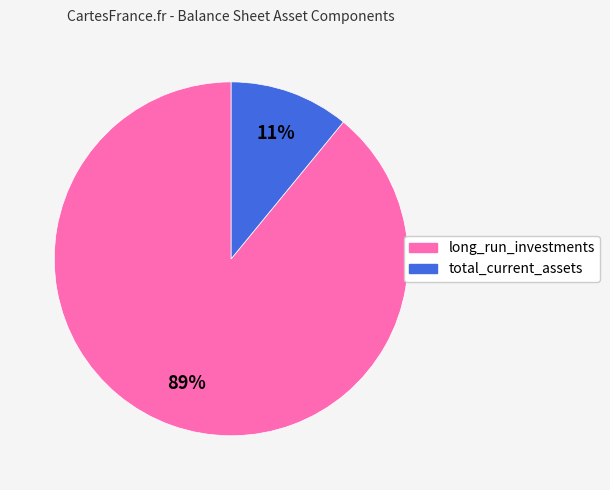

The total_current_assets slice represents 11% of the pie. True or false?

True